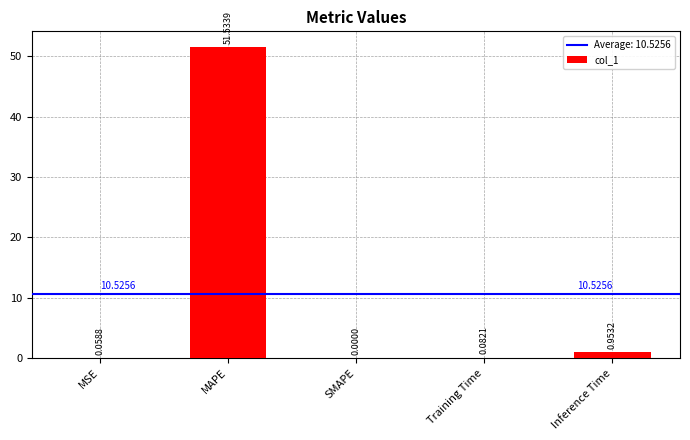

What is the sum of all values?

52.6